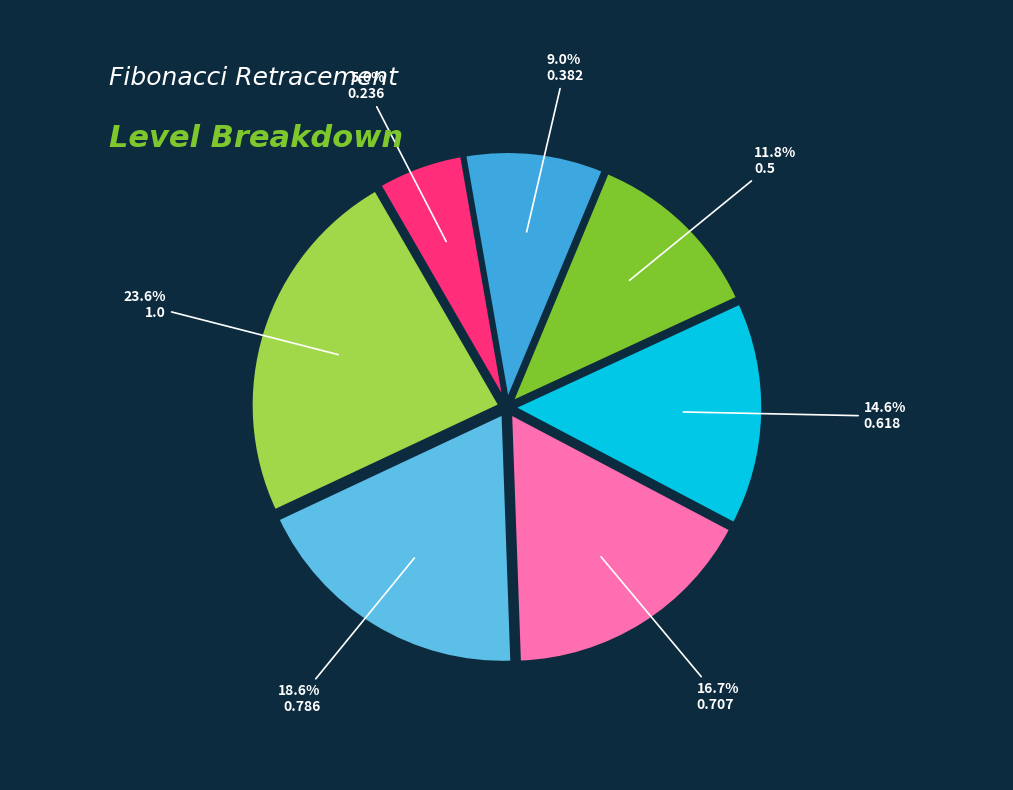

To the nearest percent, what is the combined percentage of 0.236 and 0.786?

24%